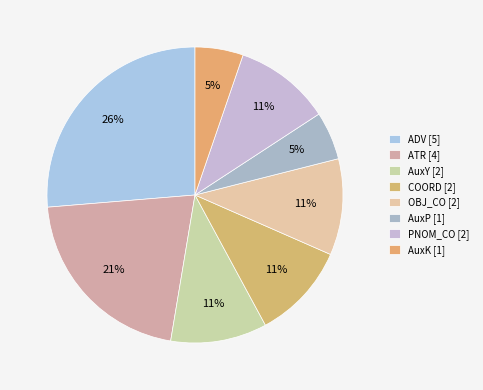

What percentage is the COORD slice, to the nearest percent?

11%